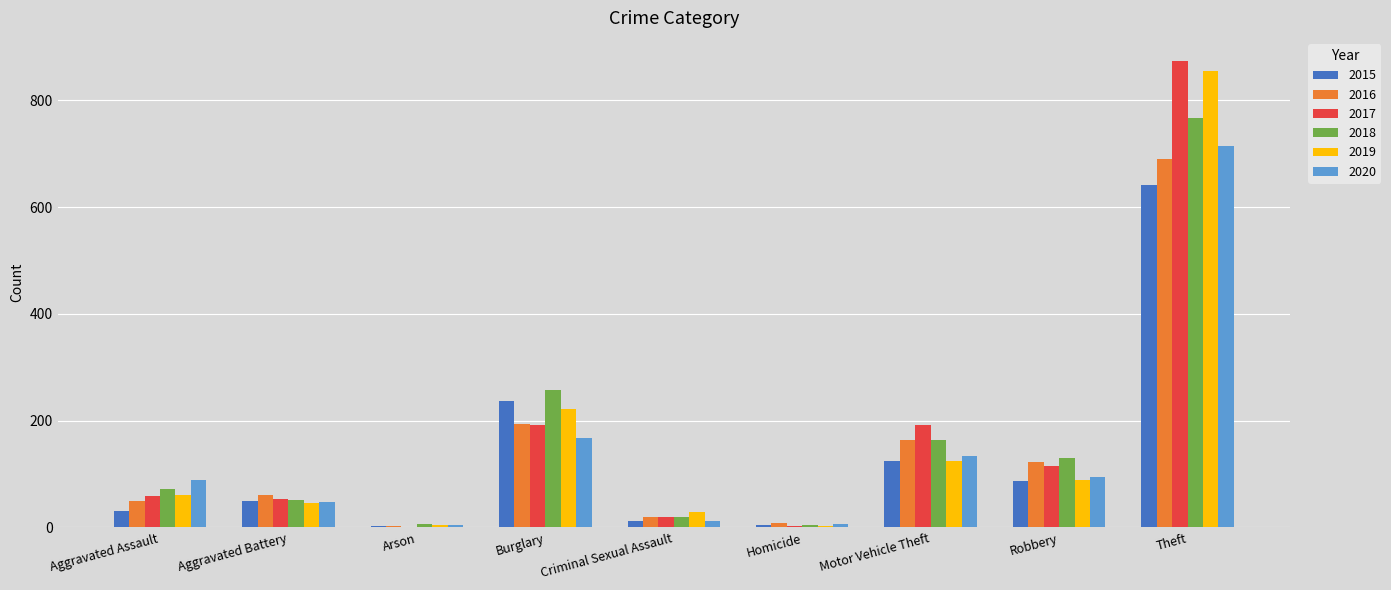

What is the highest value of the 2017 series?

873